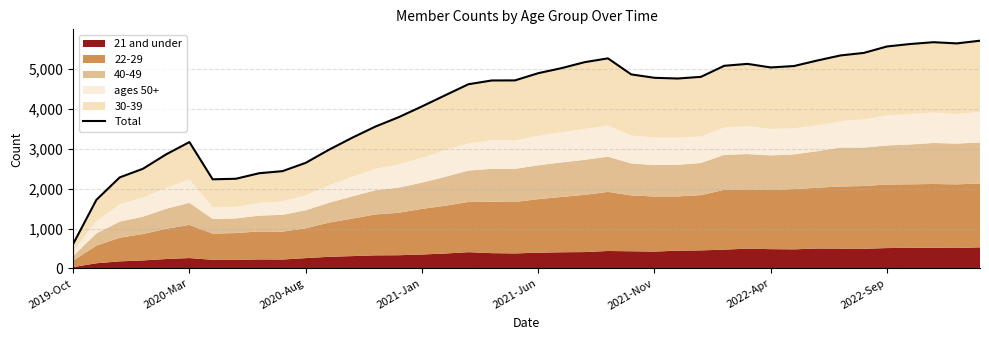

What is the difference between the second highest and minimum values?

5044